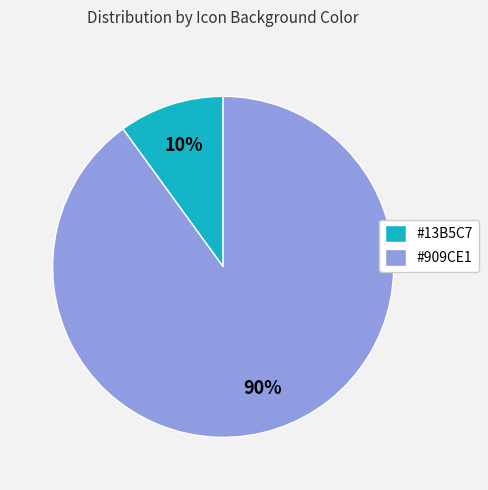

Count the number of slices in the pie.

2